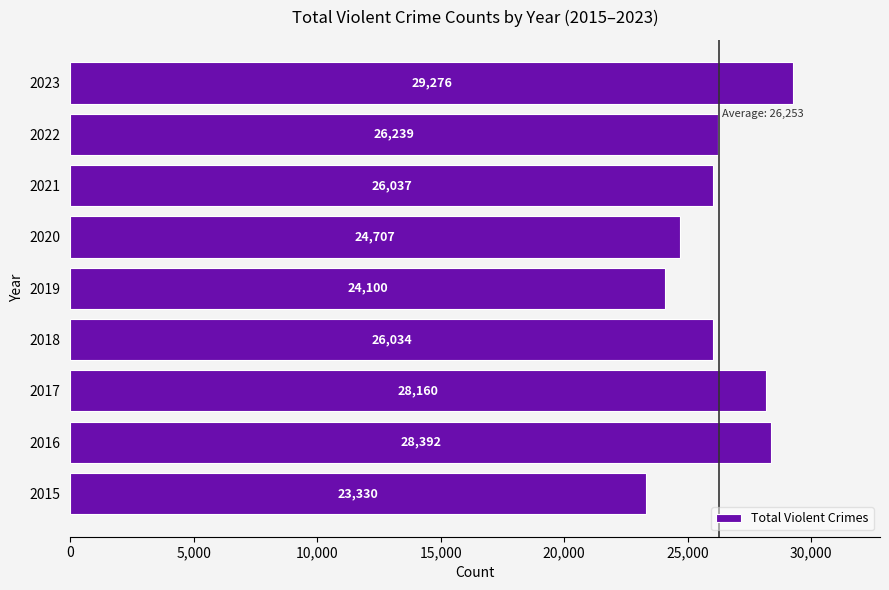

What is the difference between the maximum and second lowest values?

5176